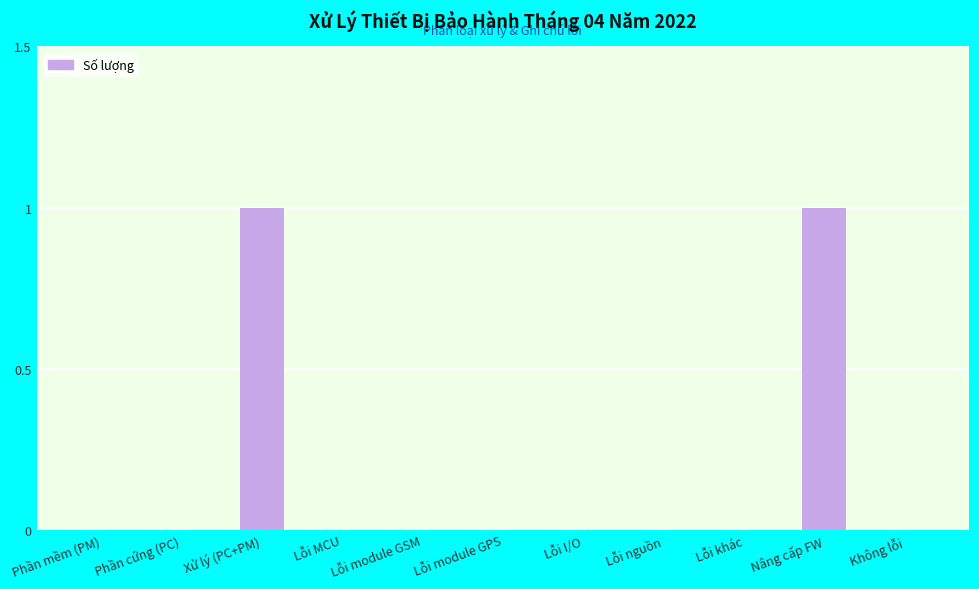

Reading left to right, what are all the values shown in this chart?

0	0	1	0	0	0	0	0	0	1	0